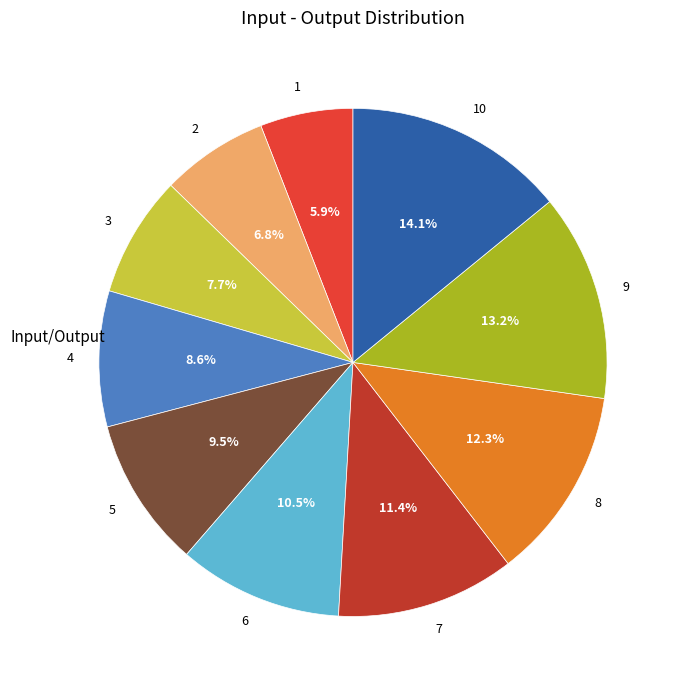

To the nearest percent, what is the average slice percentage?

10%